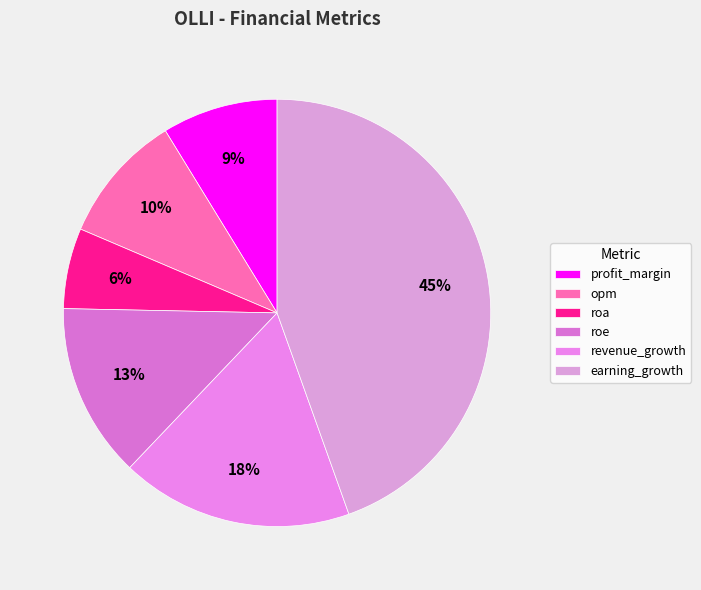

To the nearest percent, what is the difference between the largest and smallest slice percentages?

38%